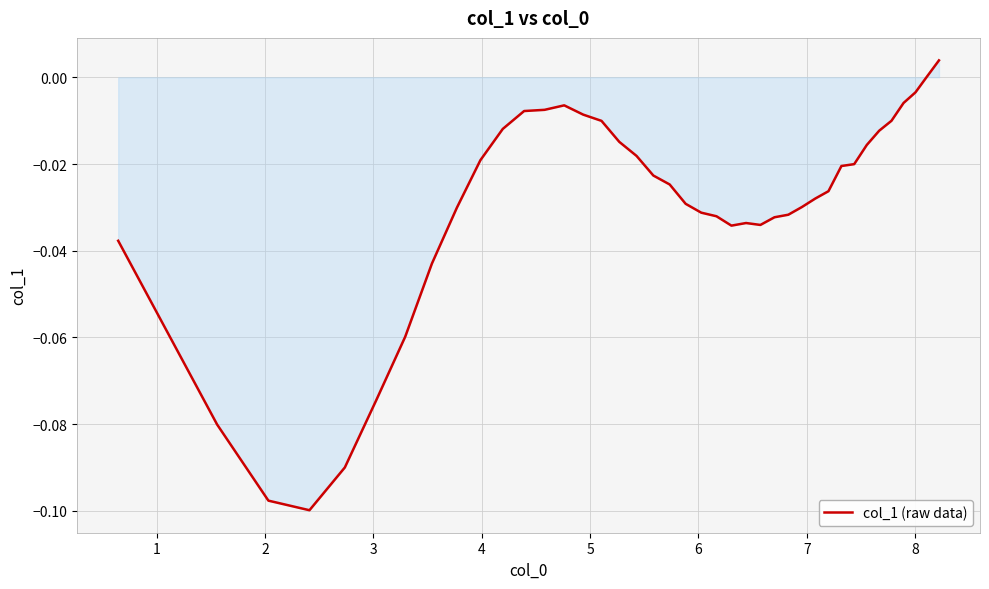

True or false: the data has more than 0 interior local peaks.

True